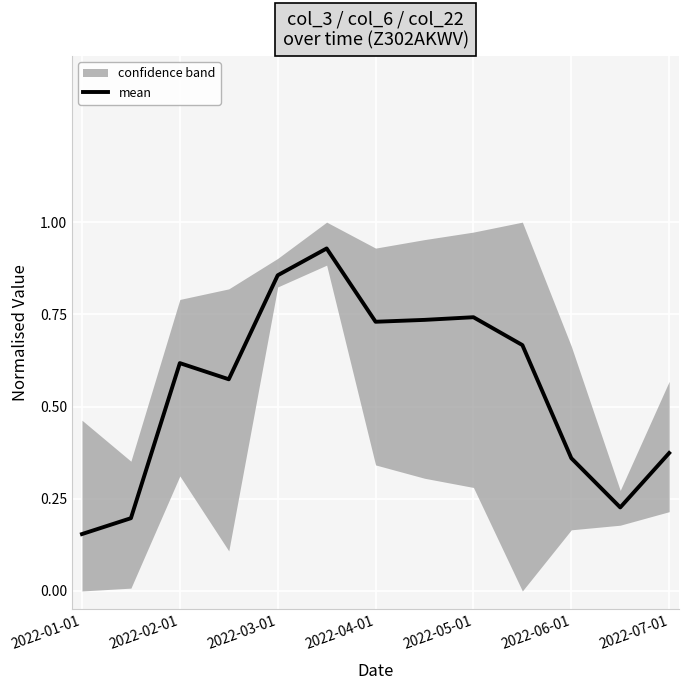

At which label is mean closest to 0?

2022-01-01